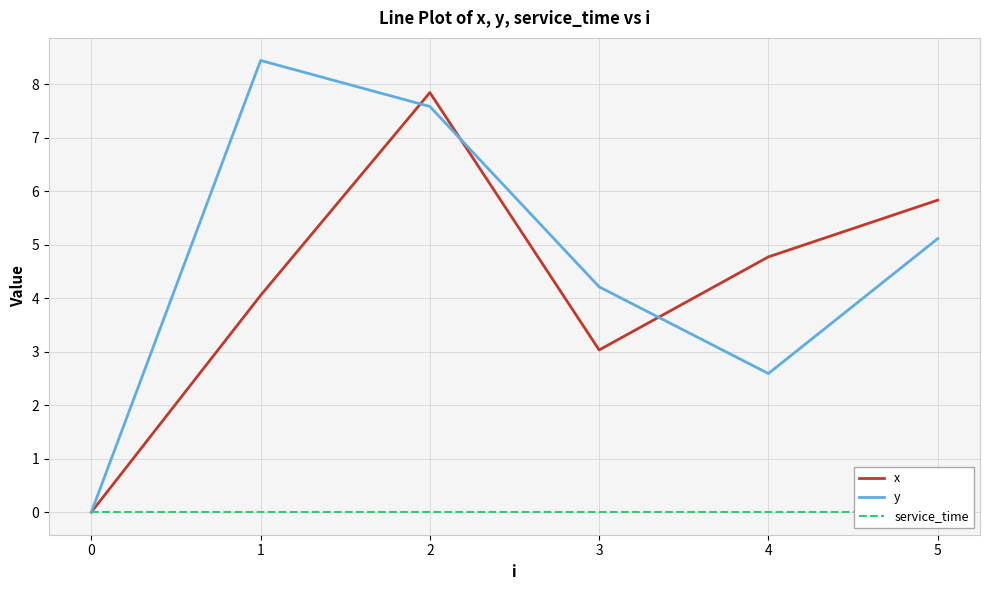

Does the chart have visible grid lines?

Yes